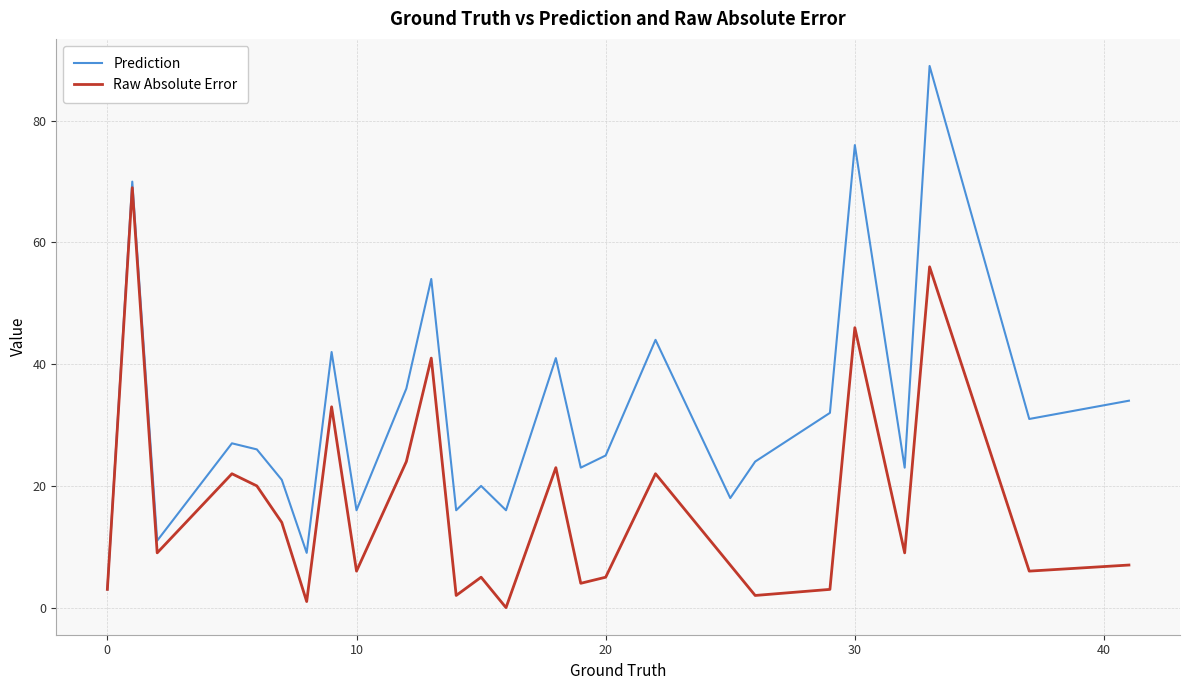

Is this an area chart (filled region under the line)?

No